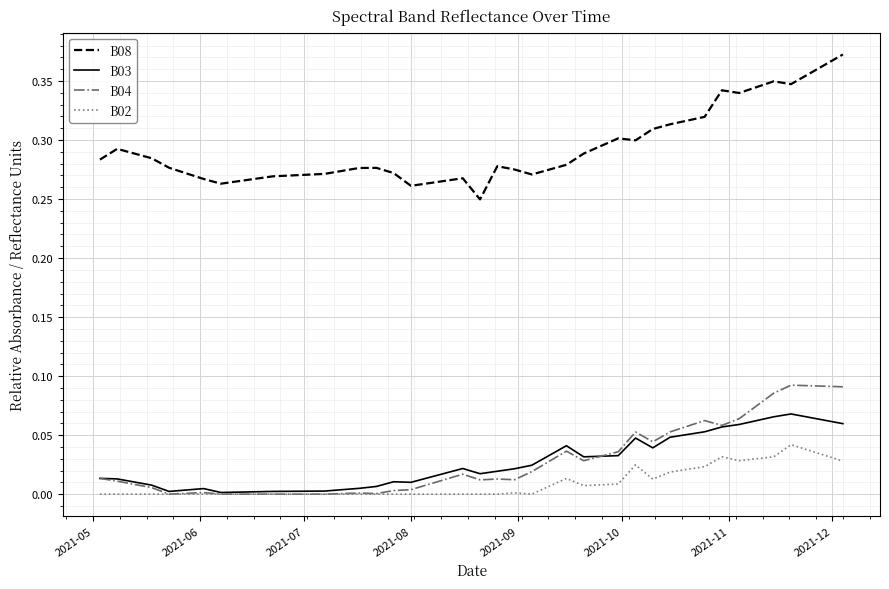

Which series has the largest total across all categories?

B08